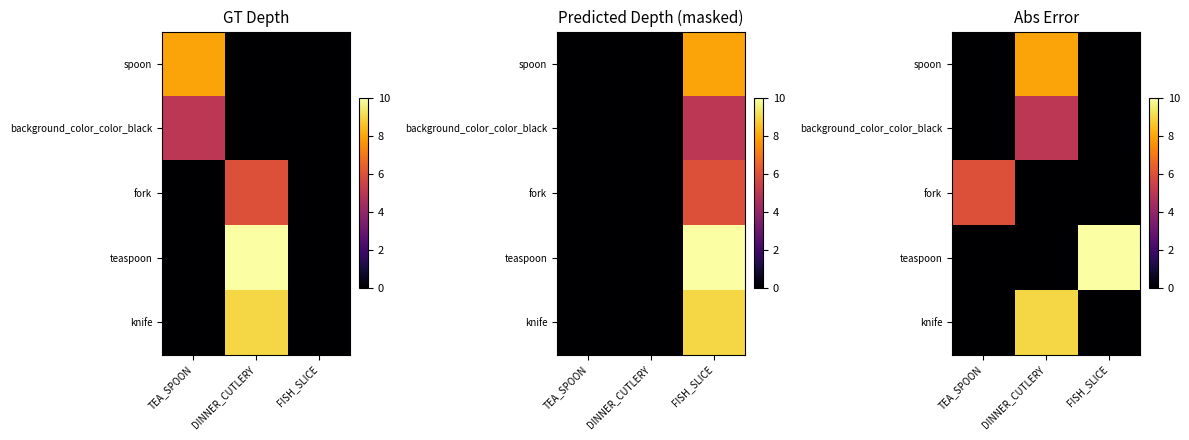

What is the sum of all background_color_color_black values?

5